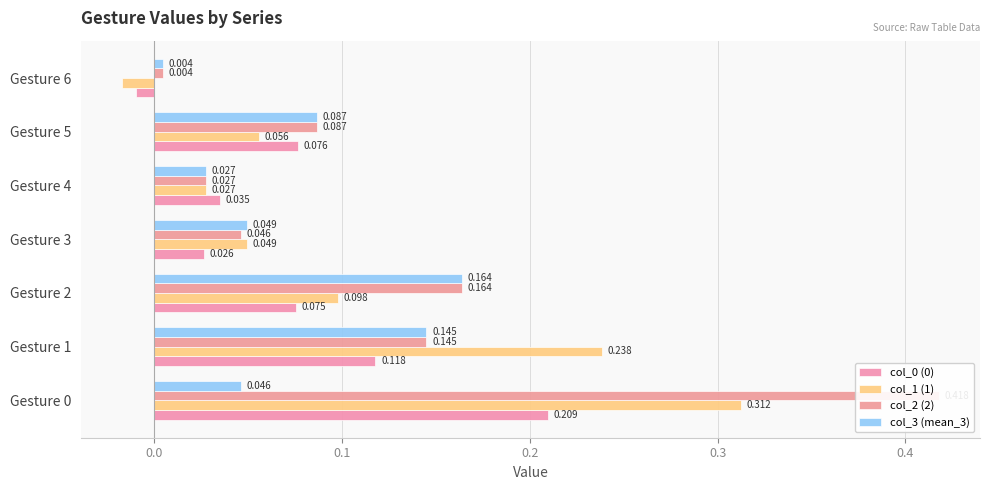

What are all the series names shown in the legend?

col_0 (0), col_1 (1), col_2 (2), col_3 (mean_3)